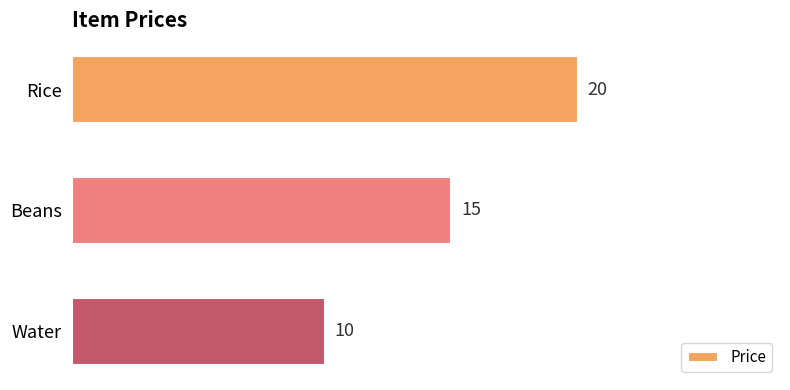

The chart shows a value of 10 at Water. True or false?

True